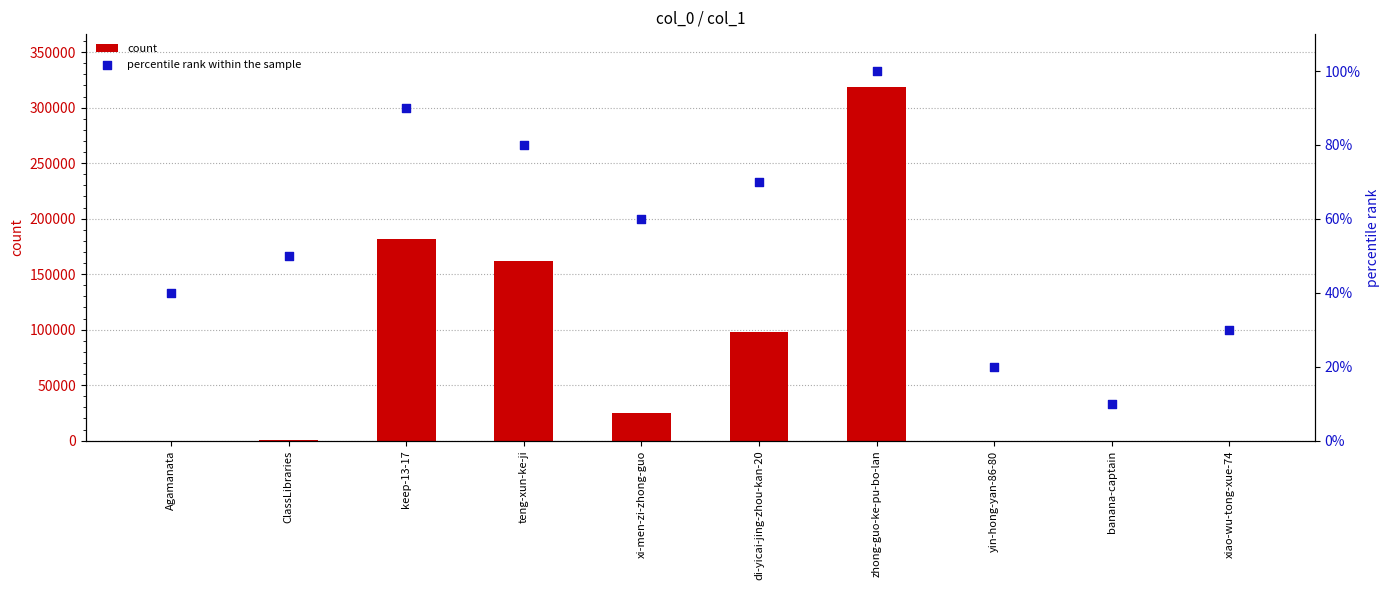

At how many categories does at least one series exceed 196447?

1